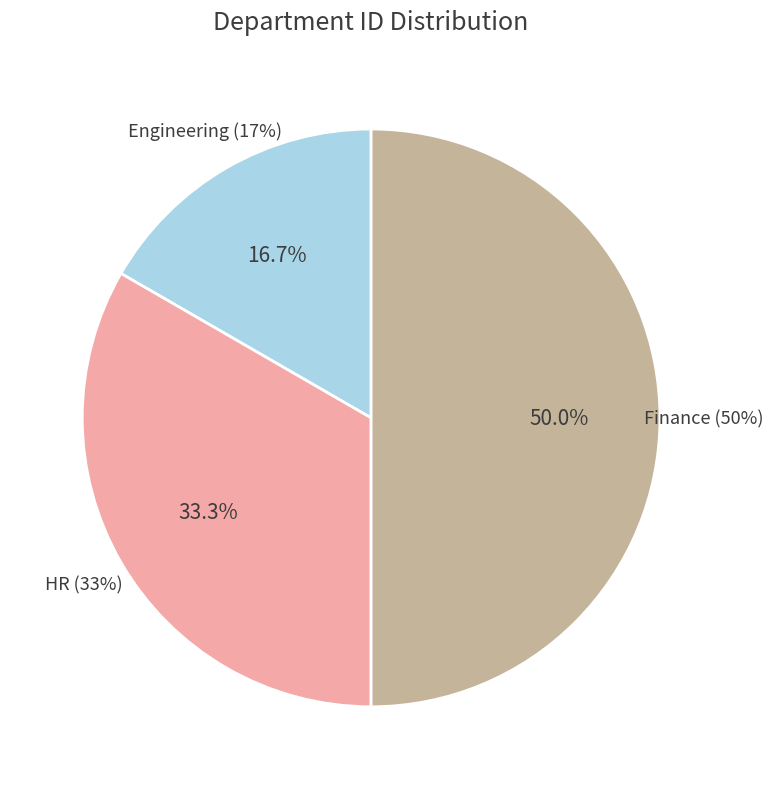

Rank the categories by value from lowest to highest.

Engineering, HR, Finance